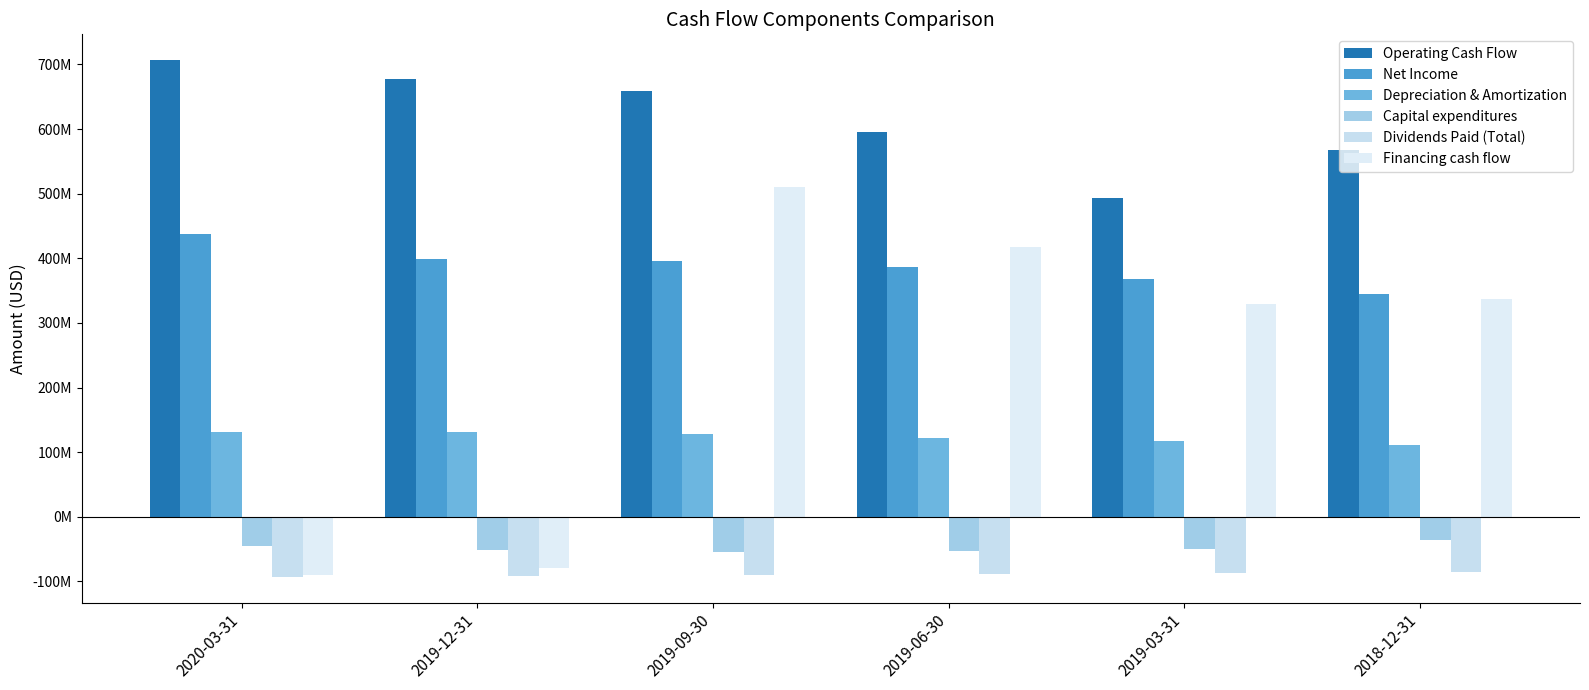

Reading left to right, list all the values displayed in this chart.

Operating Cash Flow: 706641000	678180000	659132000	595826000	493404000	567529000
Net Income: 437018000	398514000	395447000	385994000	367323000	344255000
Depreciation & Amortization: 131019000	130764000	127852000	122523000	117170000	110995000
Capital expenditures: -44435000	-51516000	-54874000	-53125000	-50081000	-36536000
Dividends Paid (Total): -92898000	-91344000	-89766000	-88160000	-86342000	-84690000
Financing cash flow: -89430000	-79216000	510480000	417242000	329955000	337750000